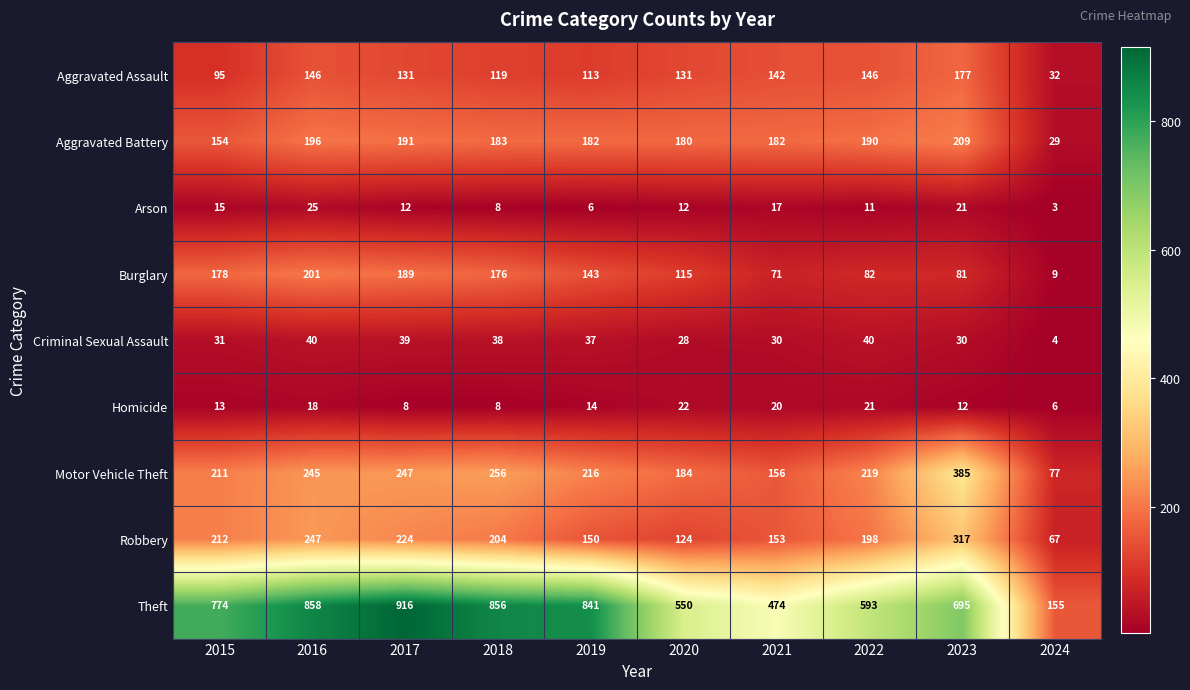

At 2017, list the series in order from smallest to largest.

Homicide, Arson, Criminal Sexual Assault, Aggravated Assault, Burglary, Aggravated Battery, Robbery, Motor Vehicle Theft, Theft